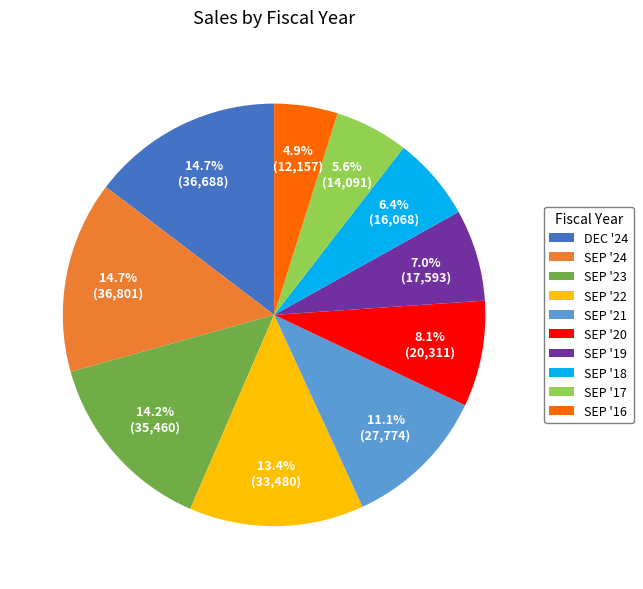

To the nearest percent, what percentage of the pie is SEP '22?

13%